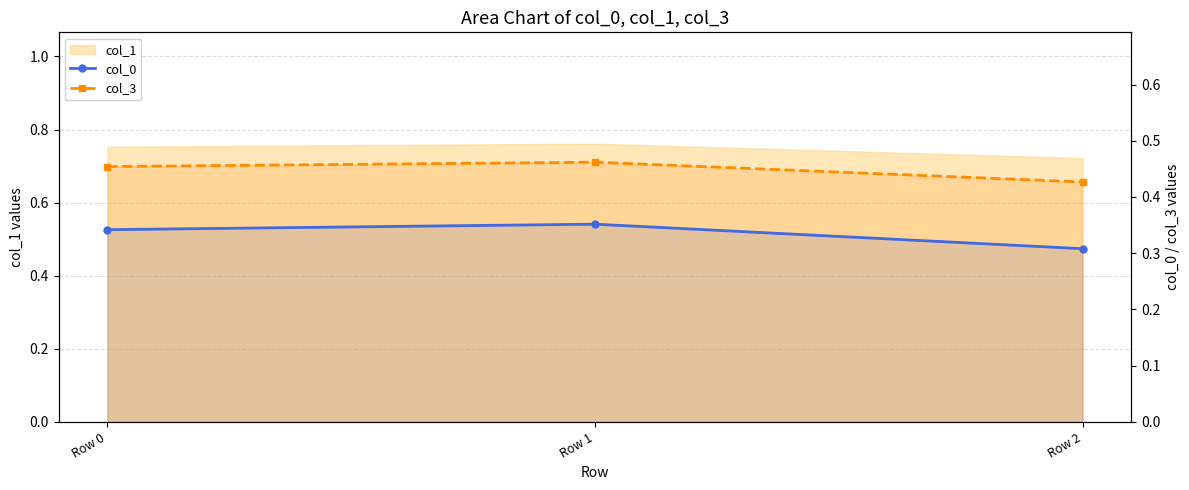

At which label does col_3 reach its peak?

Row 1